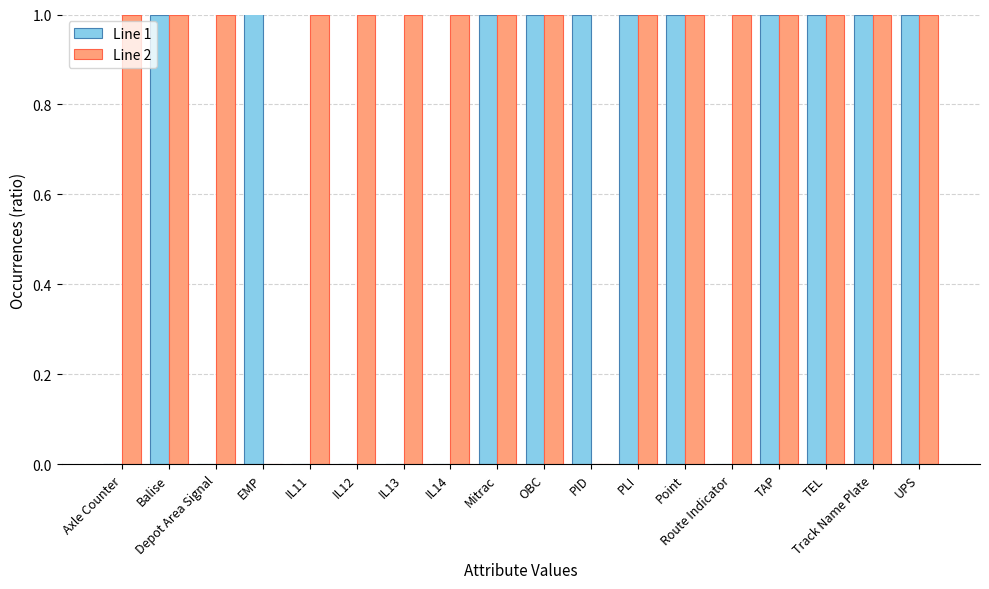

What is the sum of all Line 2 values?

16